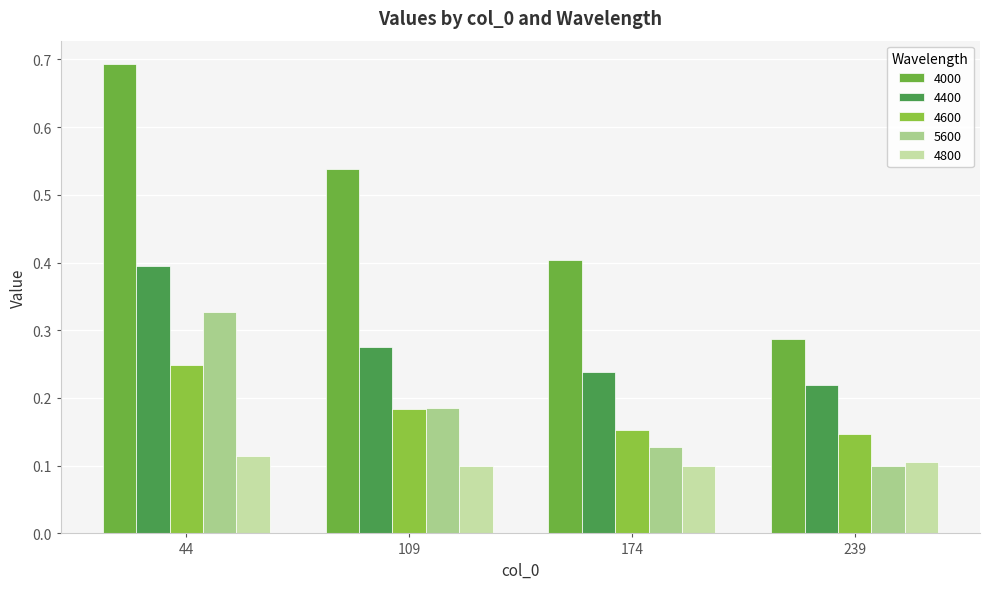

What is the difference between the highest and lowest values at 109?

0.4